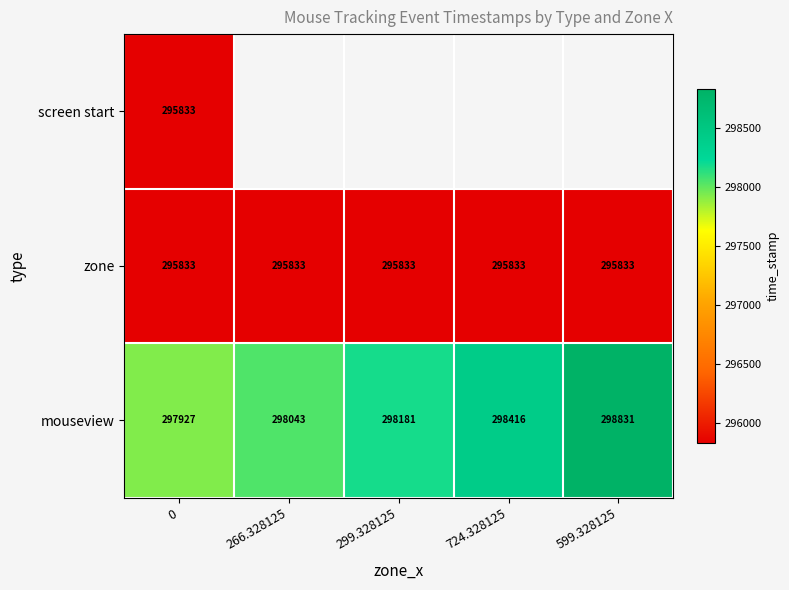

Rank the categories by mouseview value from lowest to highest.

0, 266.328125, 299.328125, 724.328125, 599.328125